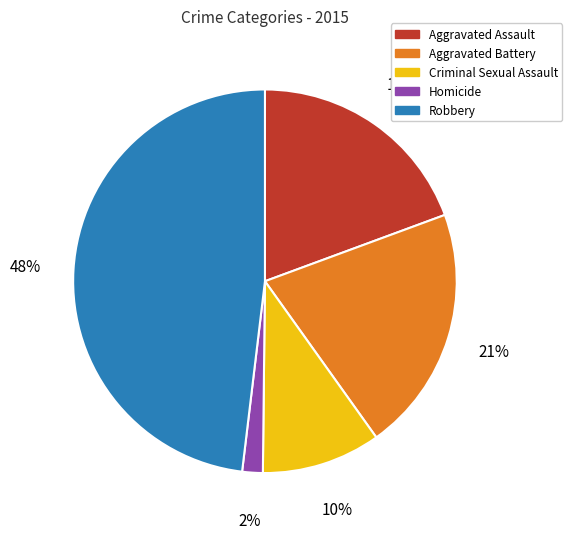

The Robbery slice represents 48% of the pie. True or false?

True